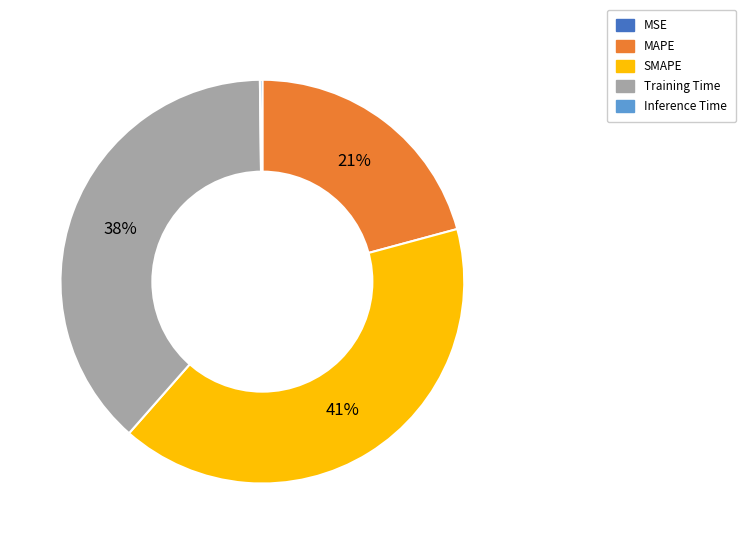

To the nearest percent, what is the difference between the largest and smallest slice percentages?

41%